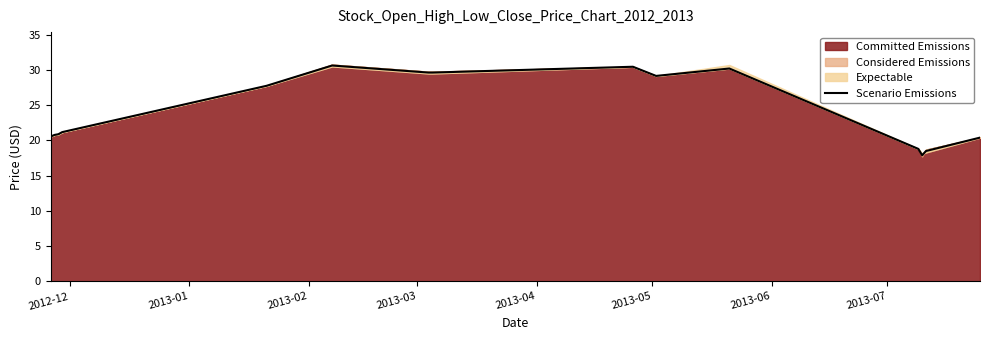

Reading left to right, extract all data points from this chart.

20.6	20.8	20.9	21.2	27.8	30.6	29.6	29.6	30.4	29.1	30.2	18.8	17.9	18.5	20.4